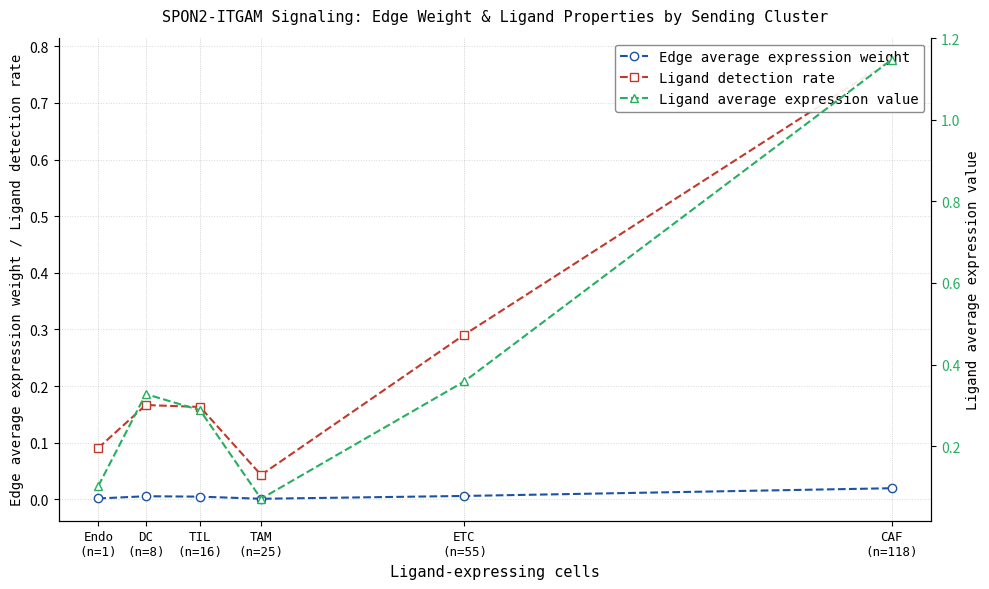

True or false: Ligand average expression value and Ligand detection rate cross at least once.

False